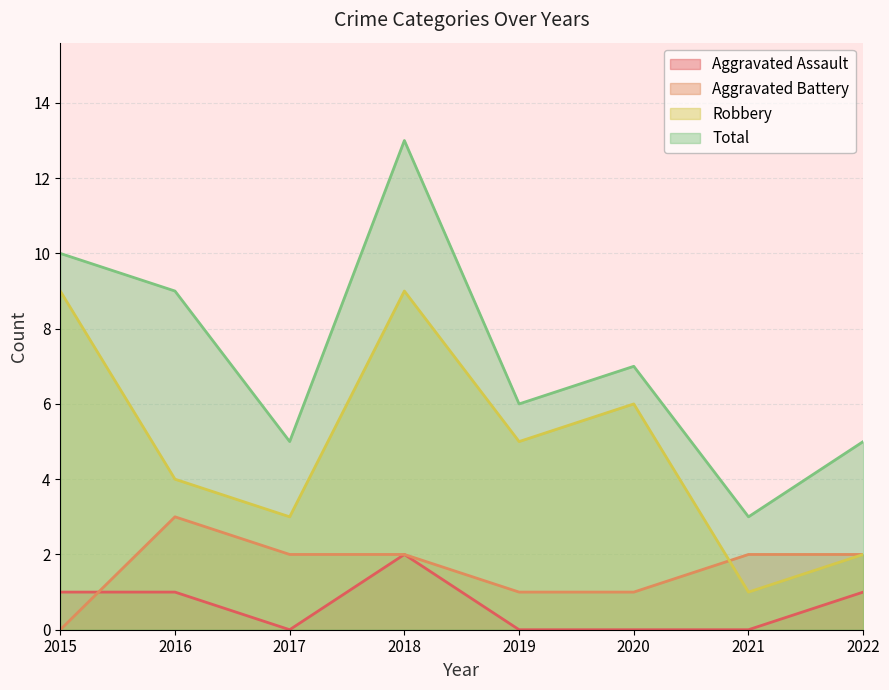

Reading right to left, transcribe all the data shown in this chart.

Aggravated Assault: 1	0	0	0	2	0	1	1
Aggravated Battery: 2	2	1	1	2	2	3	0
Robbery: 2	1	6	5	9	3	4	9
Total: 5	3	7	6	13	5	9	10